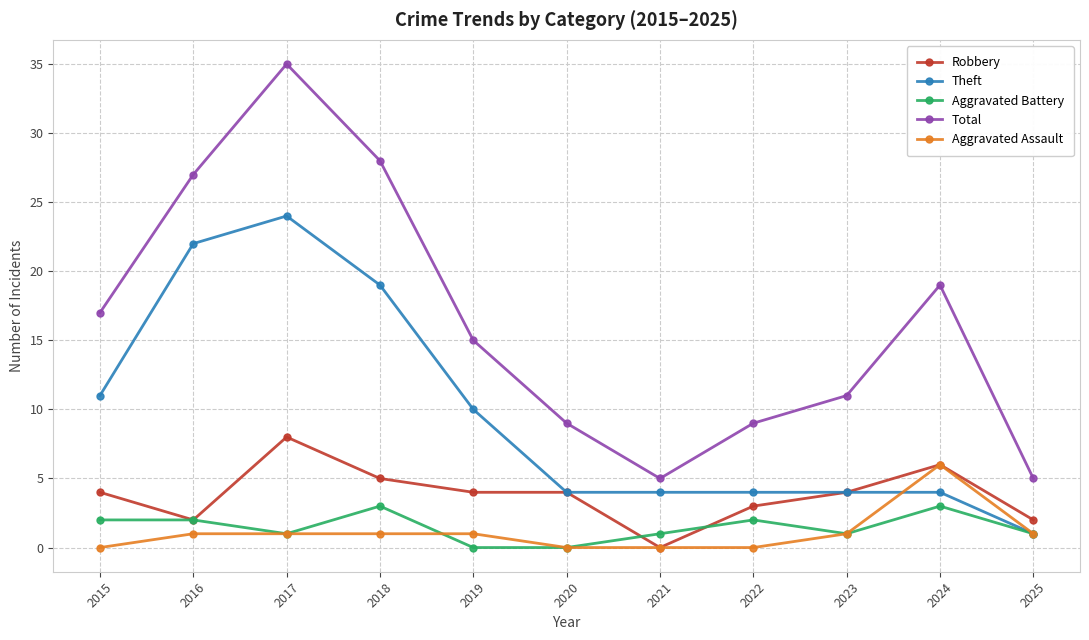

At which label is Theft closest to 12?

2015